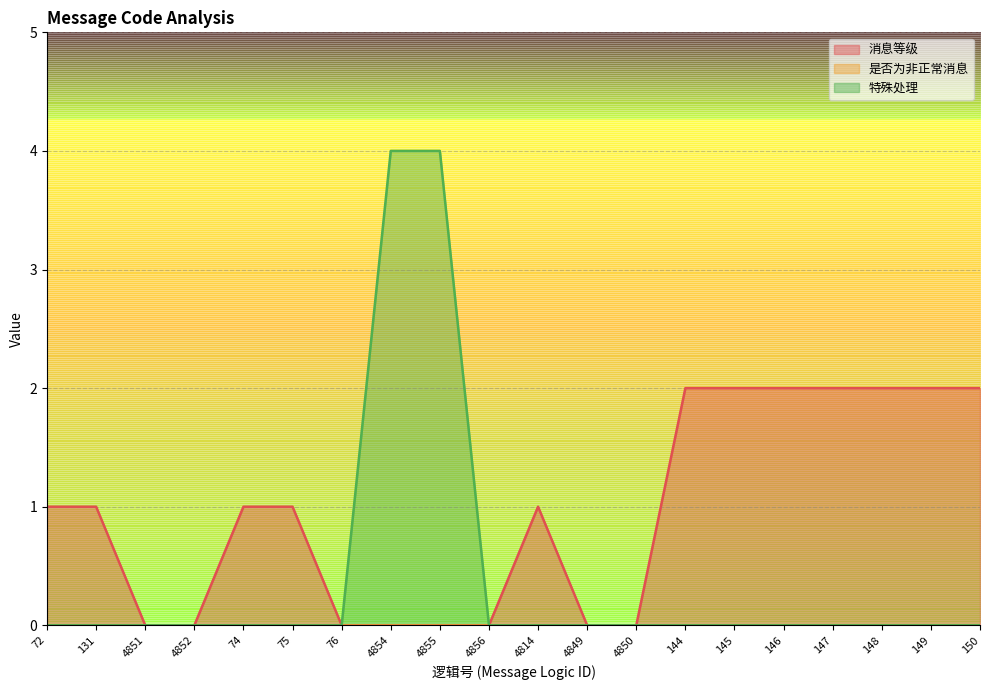

What is the average value of the 消息等级 series?

1